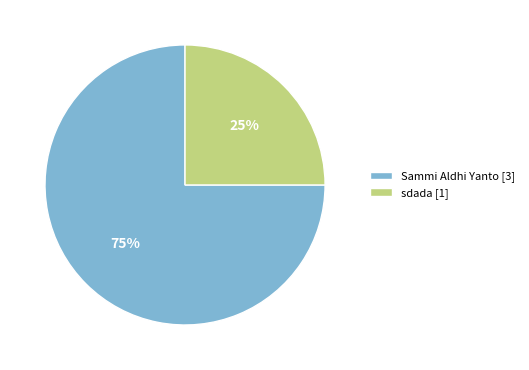

Does sdada represent more than half of the total?

No